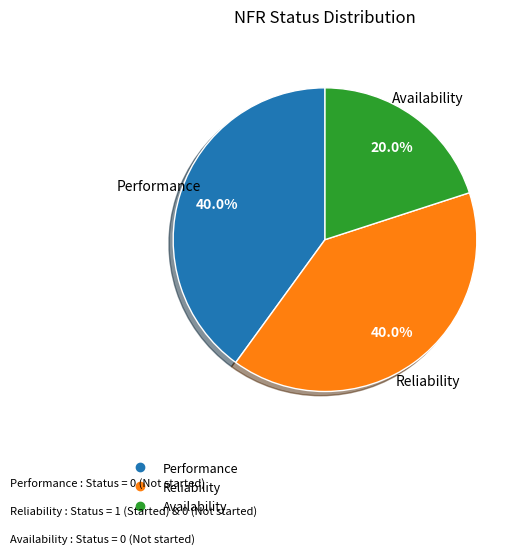

Does any single category account for the majority?

No